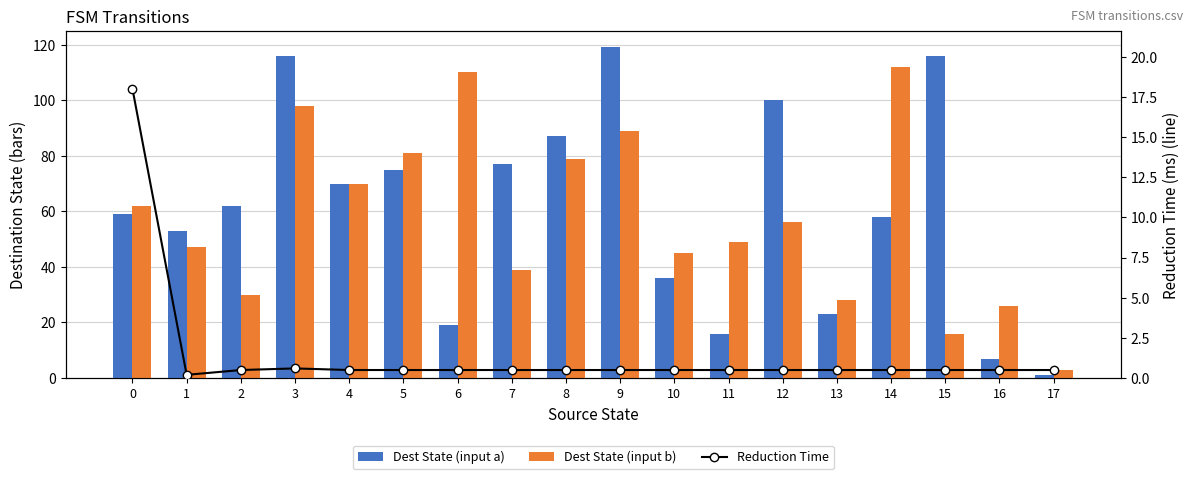

What is the value of the Dest State (input a) bar at the 4th from the left?

116.0